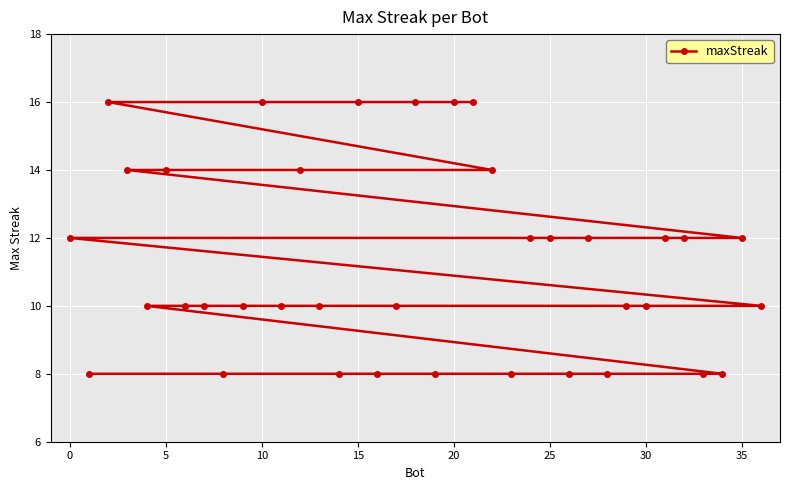

The value at 30 is 6. True or false?

False